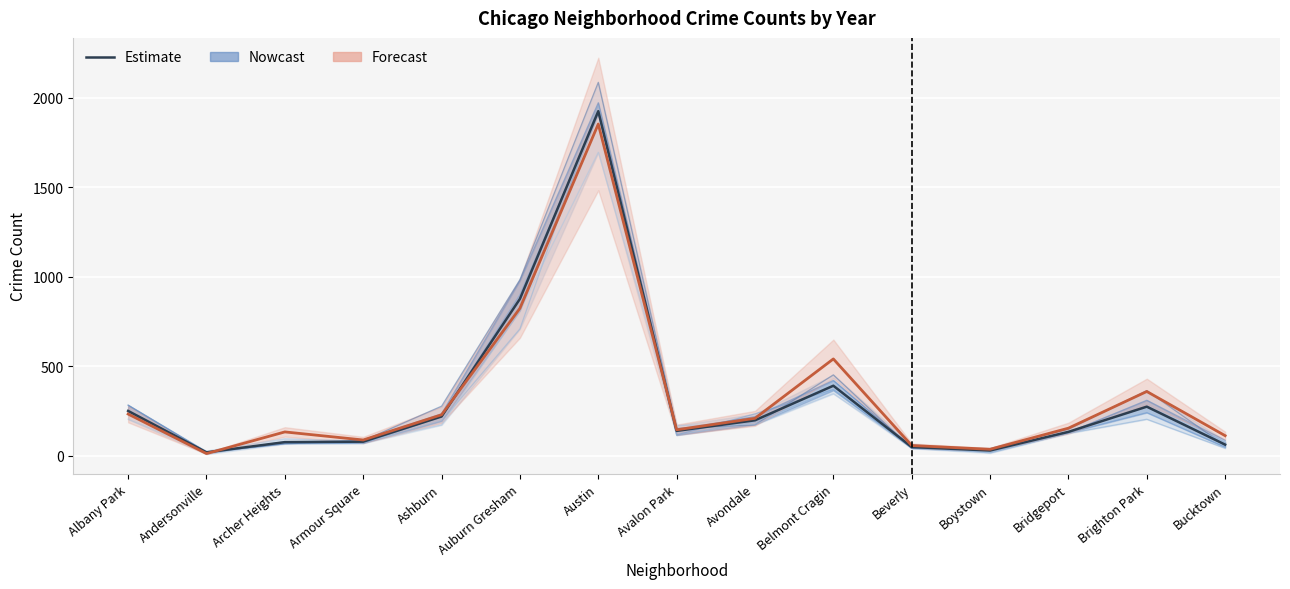

Reading left to right, transcribe all the data shown in this chart.

Estimate: 249.4	17.8	75.0	77.6	218.2	875.6	1924.8	137.8	197.0	390.2	47.6	28.2	132.4	273.2	61.0
2023 (Forecast): 232.0	11.0	132.0	87.0	228.0	823.0	1853.0	144.0	208.0	540.0	56.0	35.0	153.0	358.0	111.0